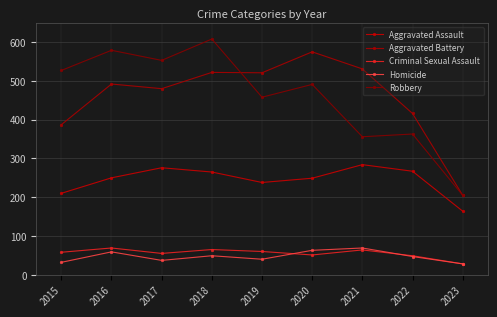

The value of Aggravated Assault at 2020 is 156. True or false?

False